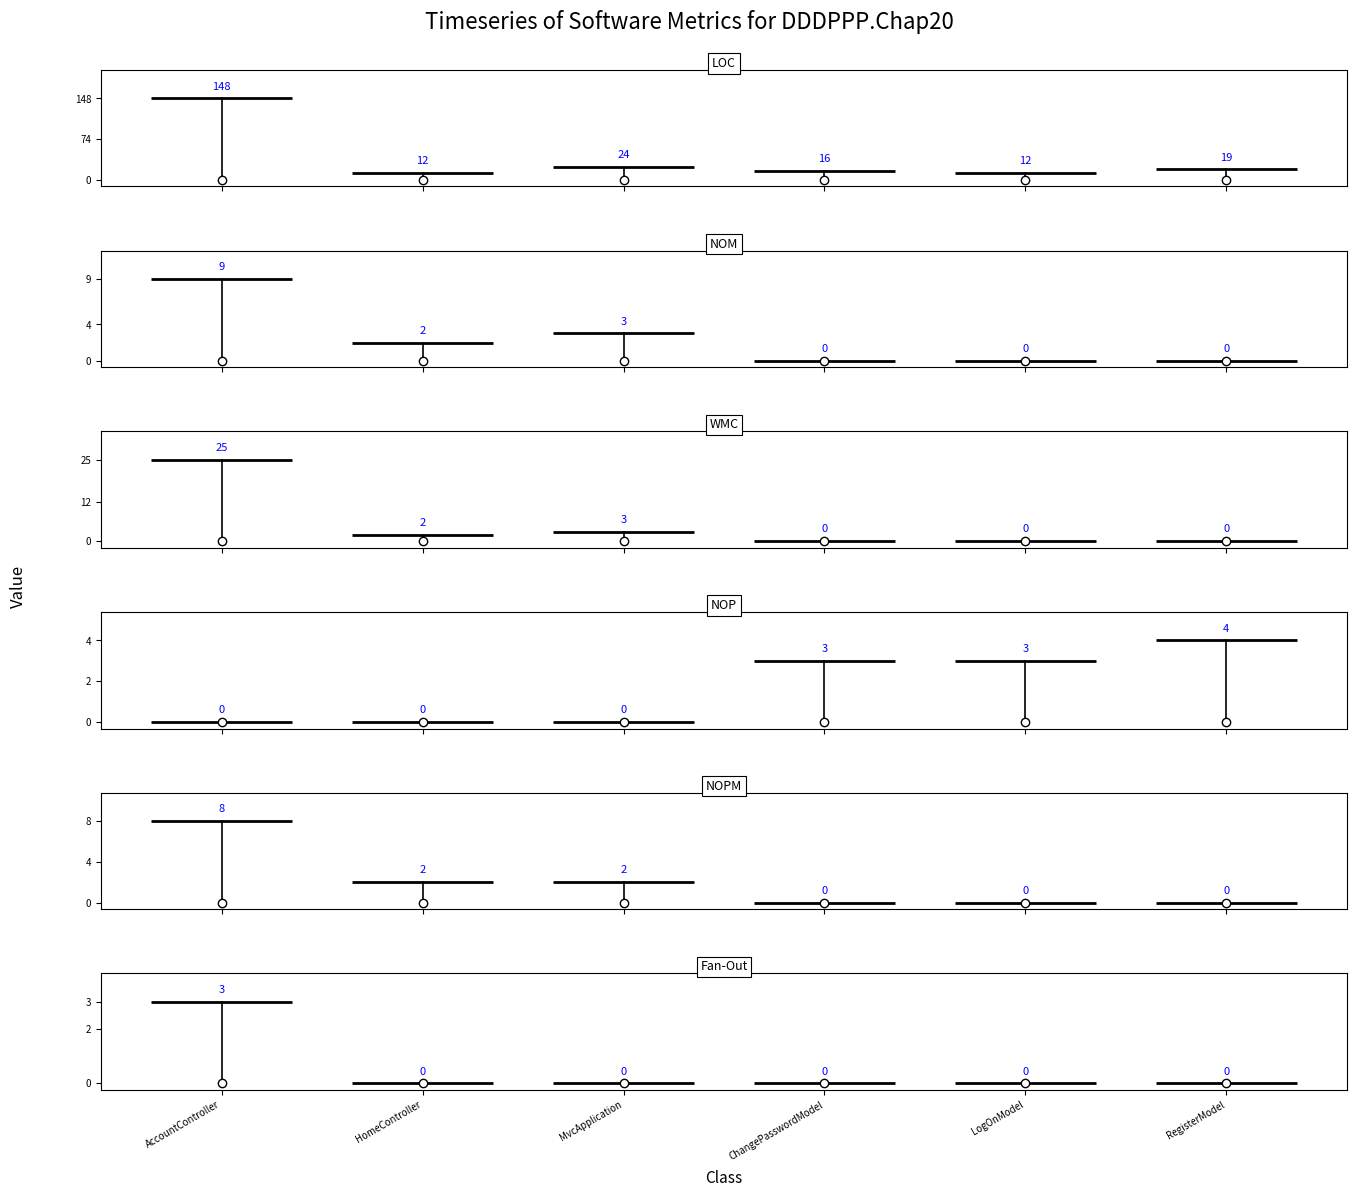

True or false: LOC has more than 0 interior local peaks.

True